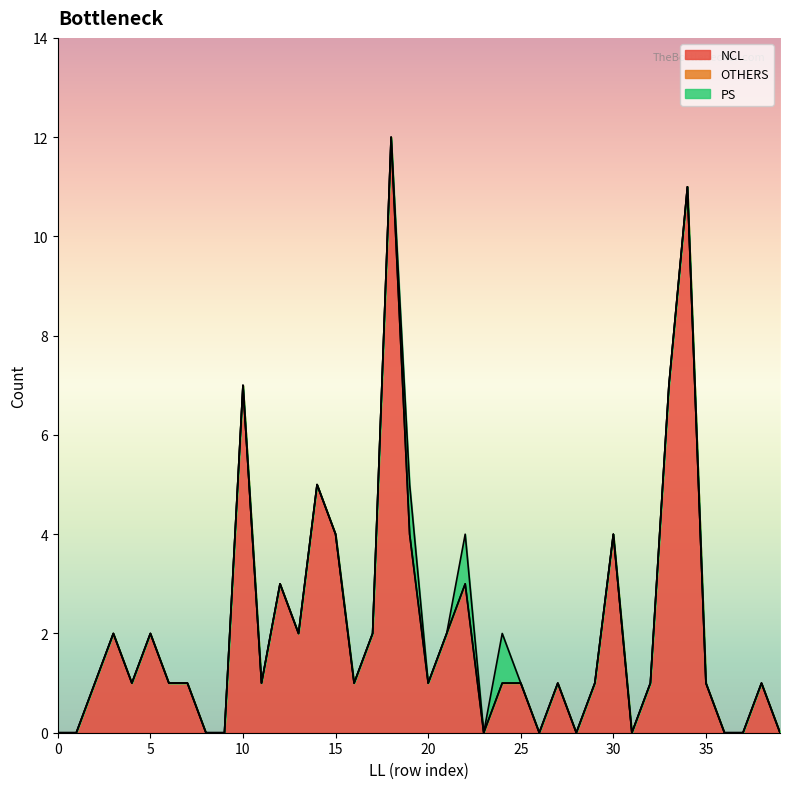

What is the total value across all series at 10?

7